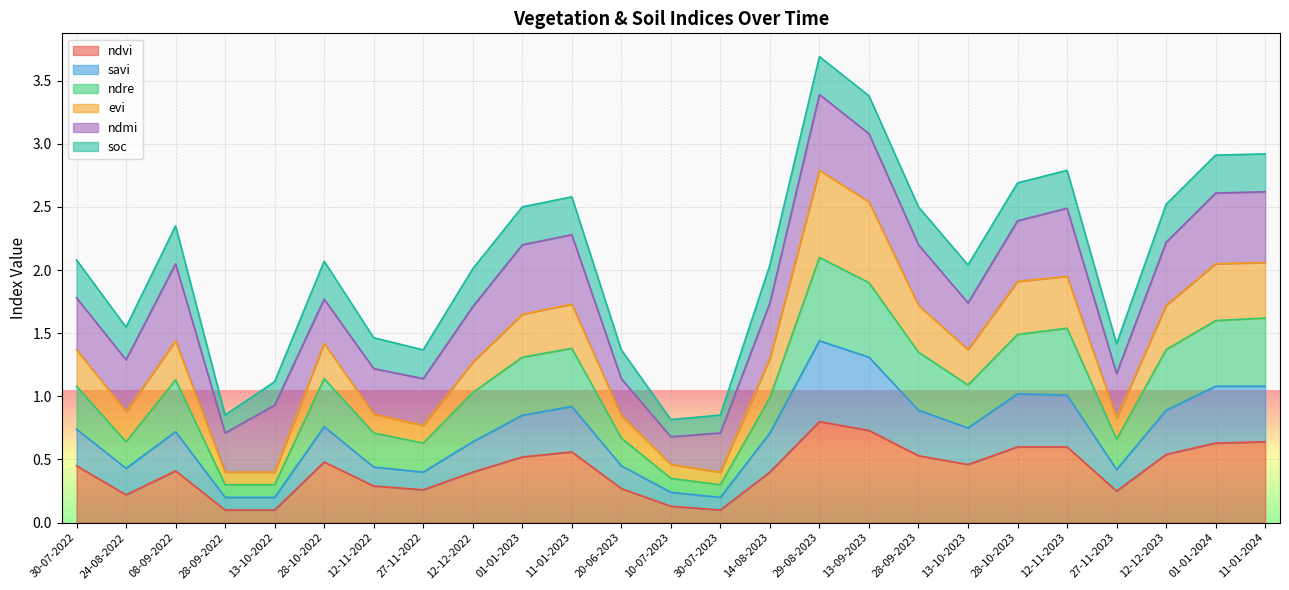

True or false: ndvi has a value of 0.1 at 28-09-2022.

True